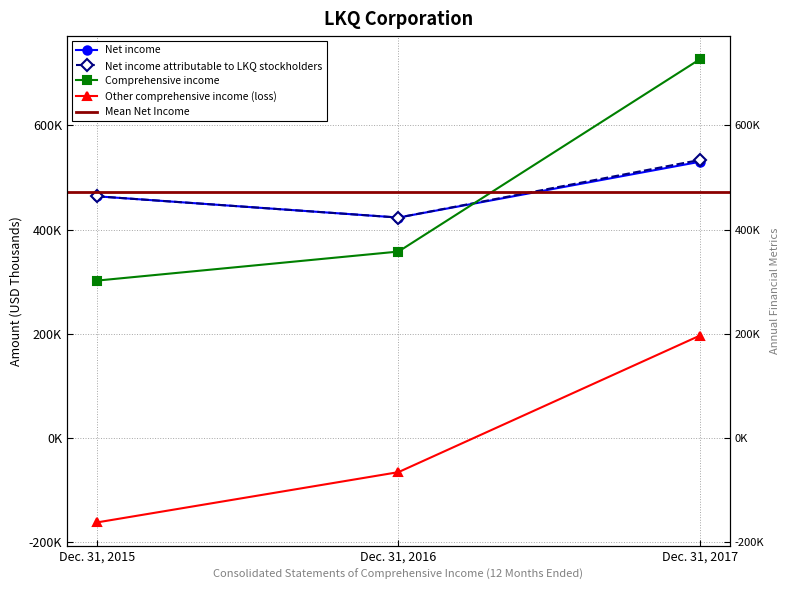

How many lines are shown in the chart?

4